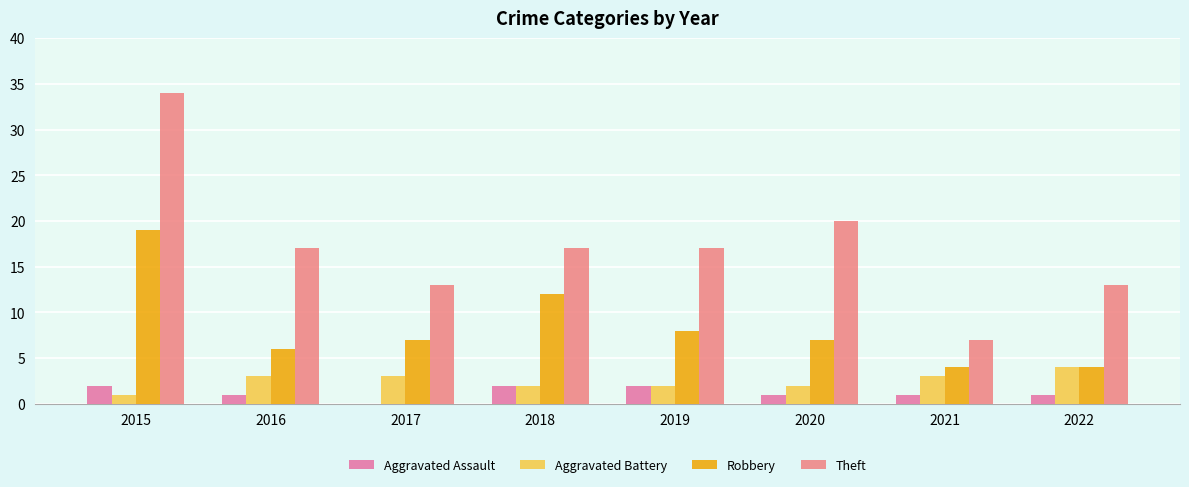

True or false: Aggravated Battery has a value of 2 at 2018.

True